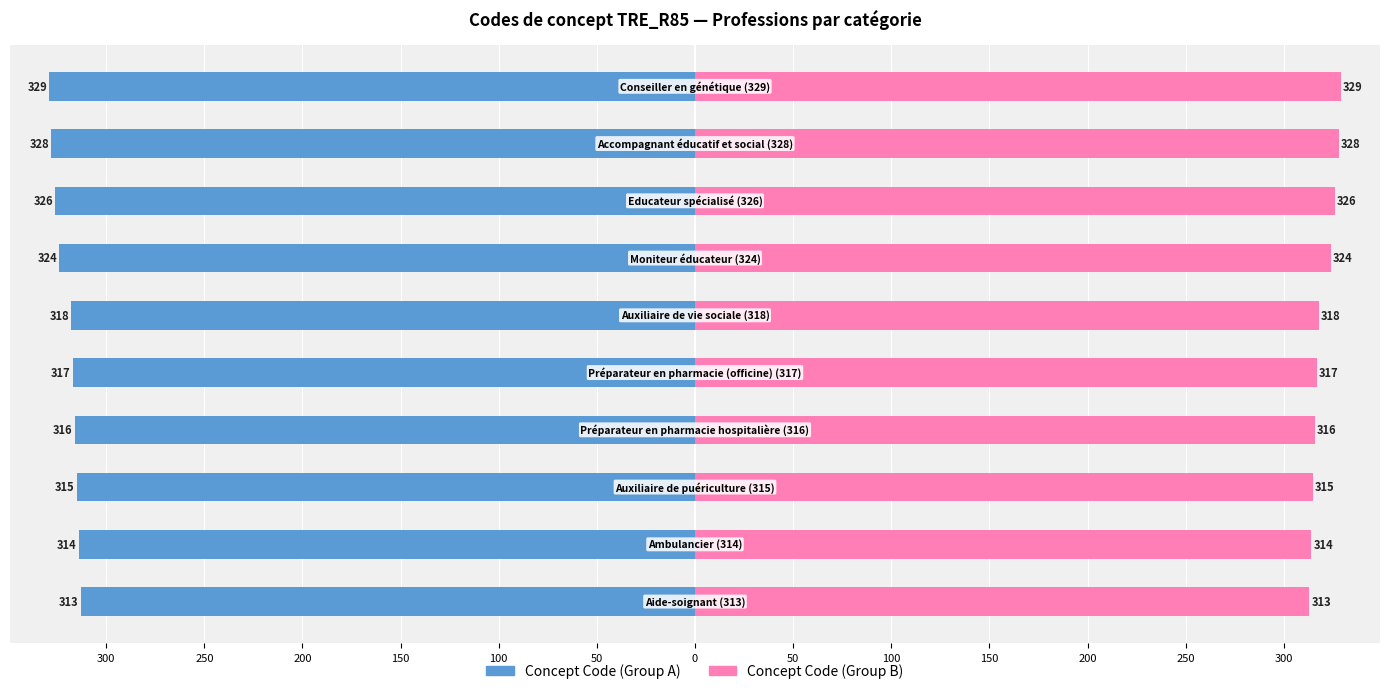

True or false: Concept Code (Group A) has a value of -506 at 100.

False